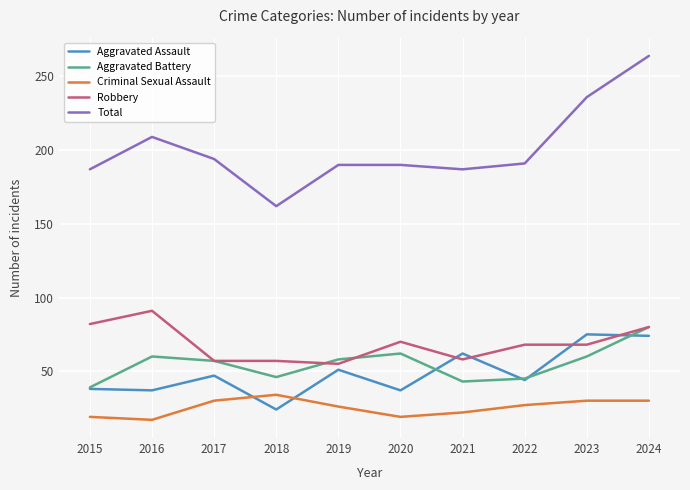

Is it true that Aggravated Battery equals 43 at 2021?

True